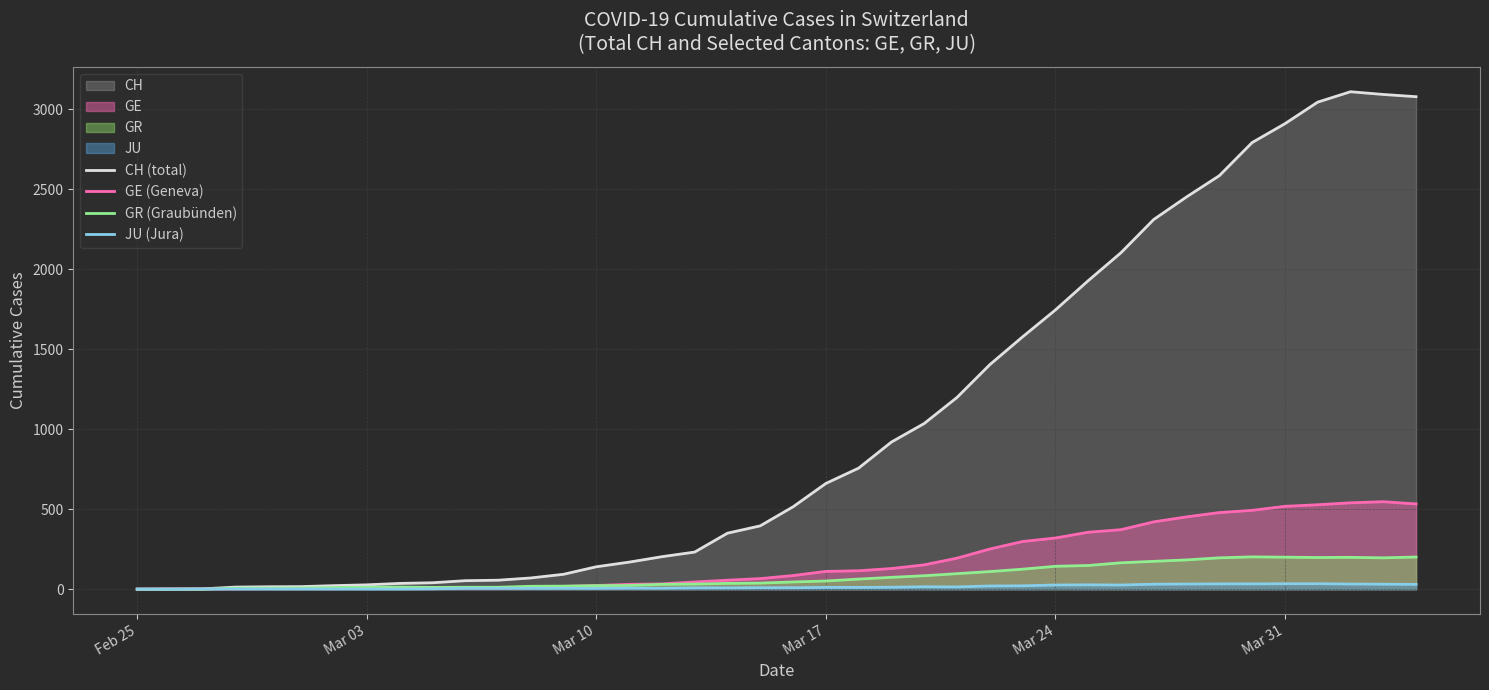

True or false: GE (Geneva) and JU (Jura) intersect in this chart.

False